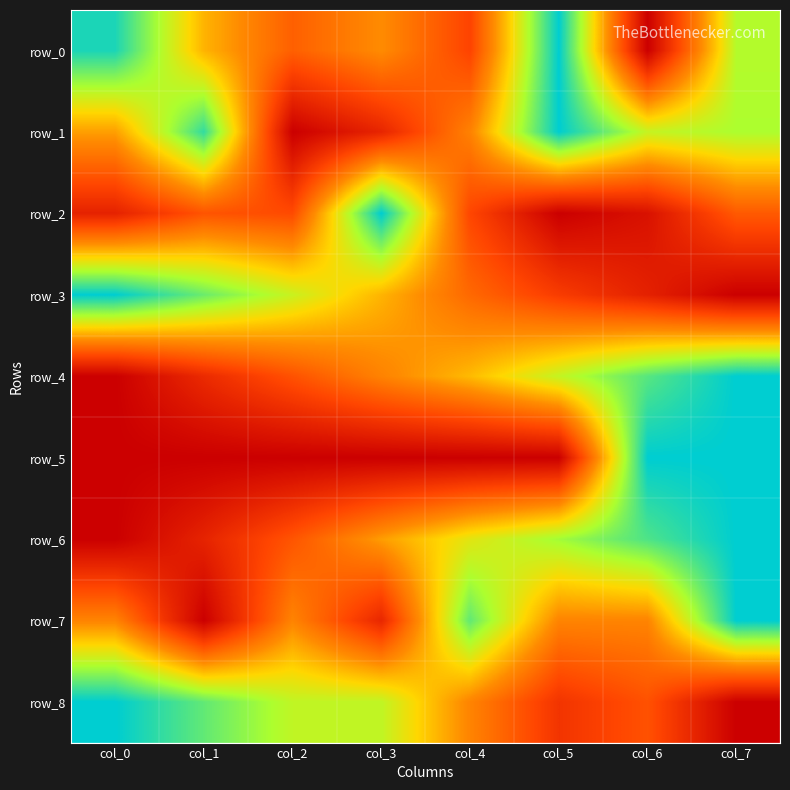

How many data points does each series have?

8